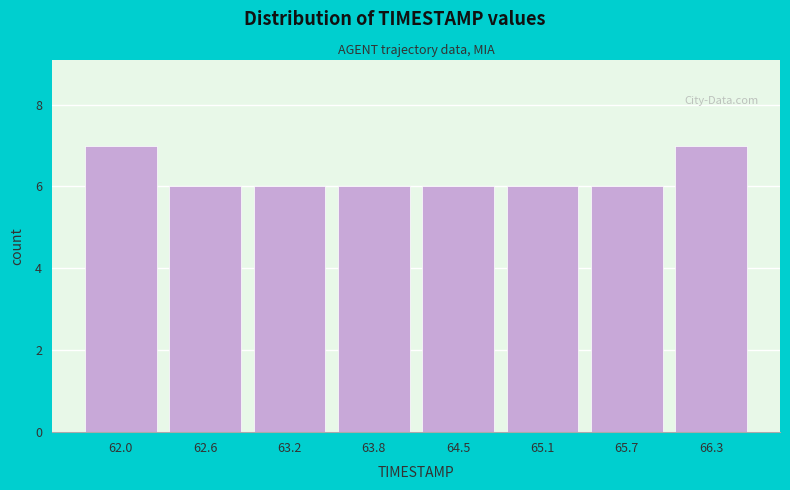

Reading left to right, list all the values displayed in this chart.

62.0=7	62.6=6	63.2=6	63.8=6	64.5=6	65.1=6	65.7=6	66.3=7